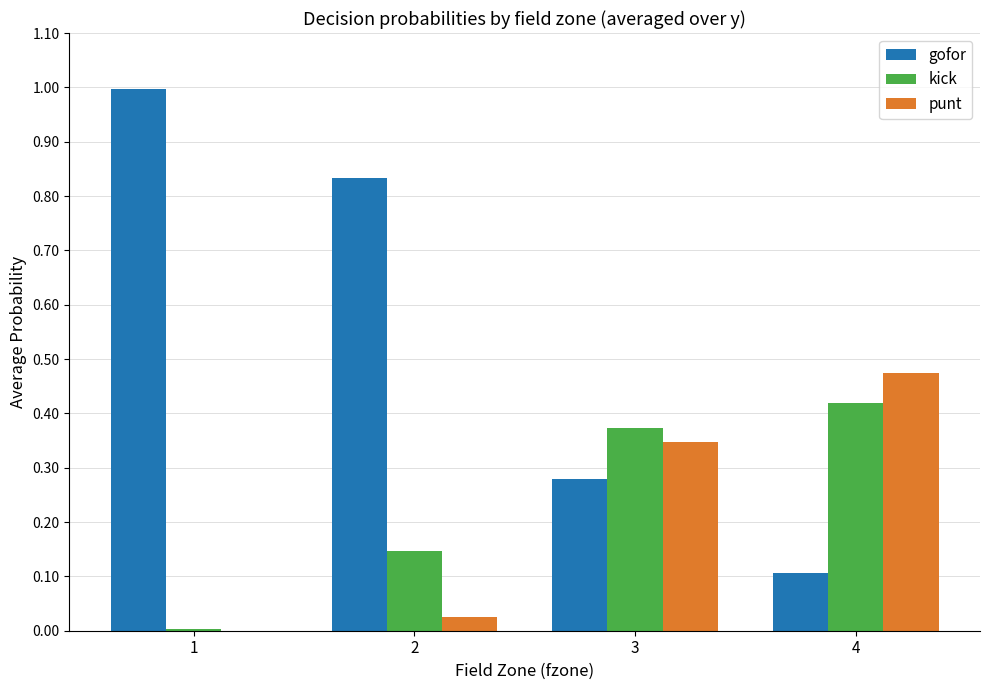

Which series has the largest total across all categories?

gofor